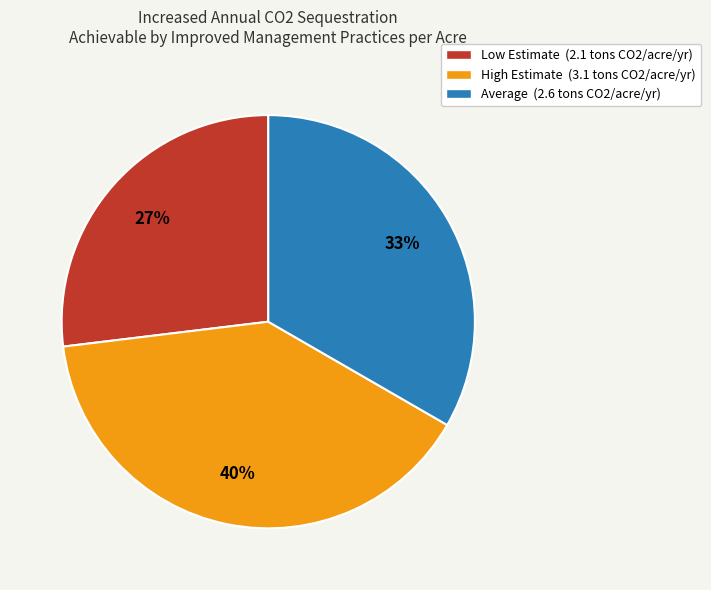

Is the sum of High Estimate (3.1 tons CO2/acre/yr) and Average (2.6 tons CO2/acre/yr) greater than half?

Yes